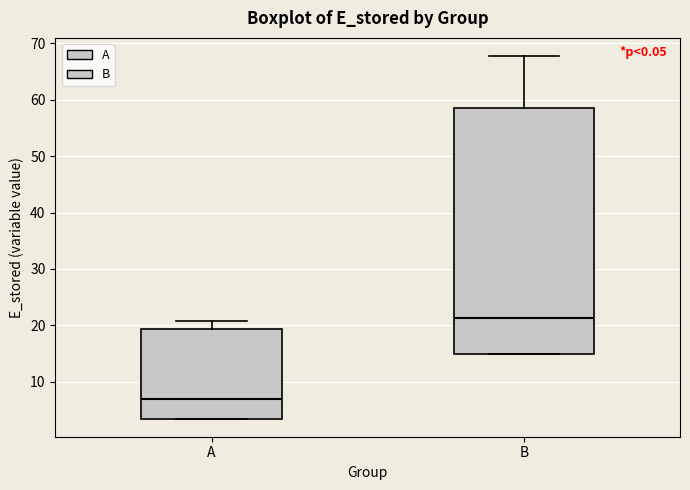

Which box's median line is the highest?

B